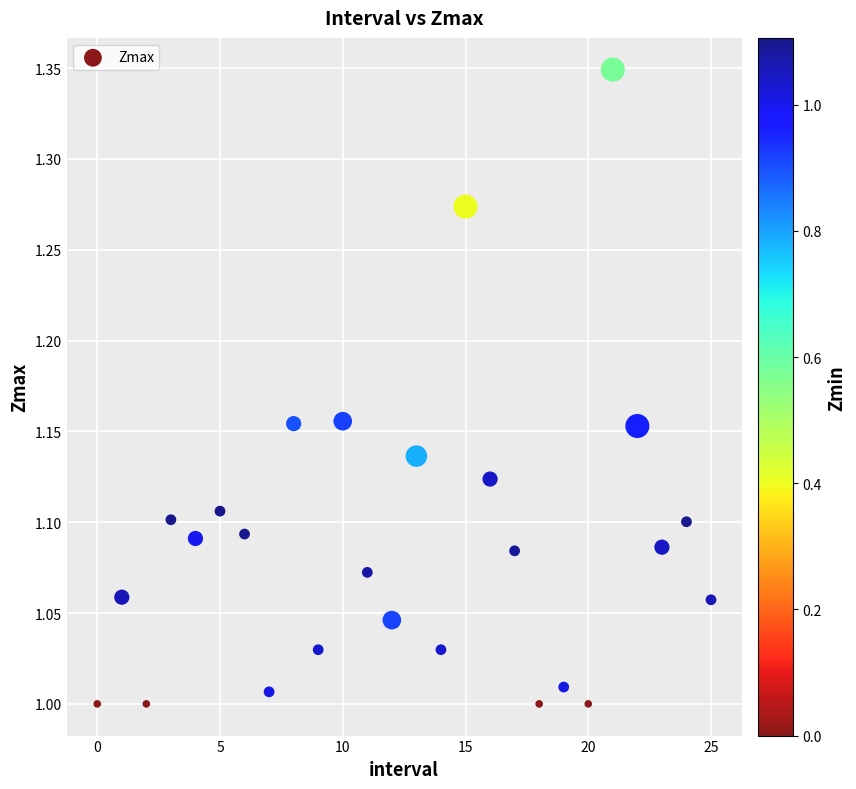

What is the range of Y values (max minus min)?

0.3